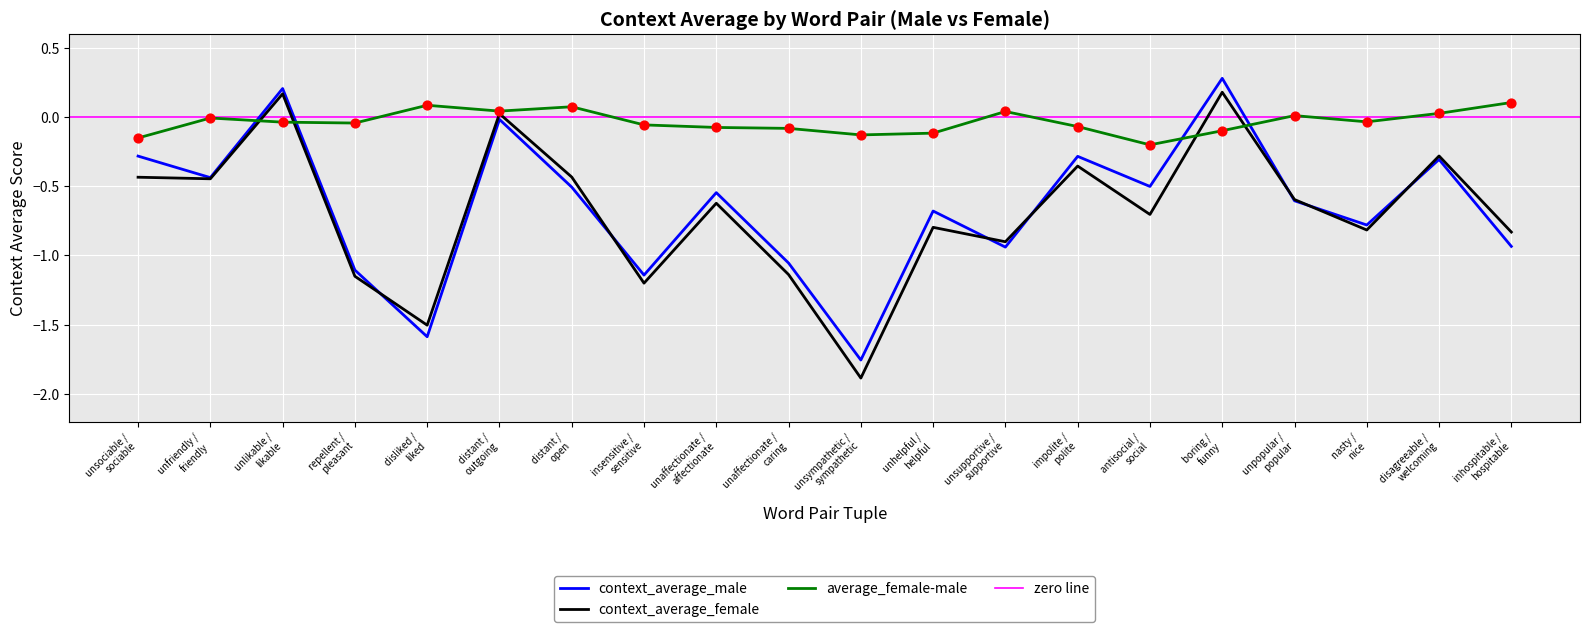

How many times do context_average_male and average_female-male cross each other?

4